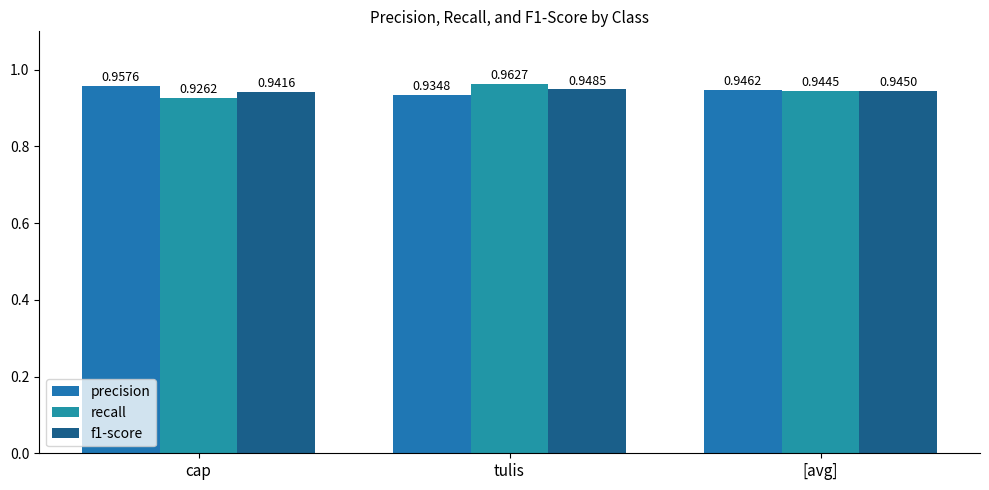

What is the sum of all precision values?

2.8